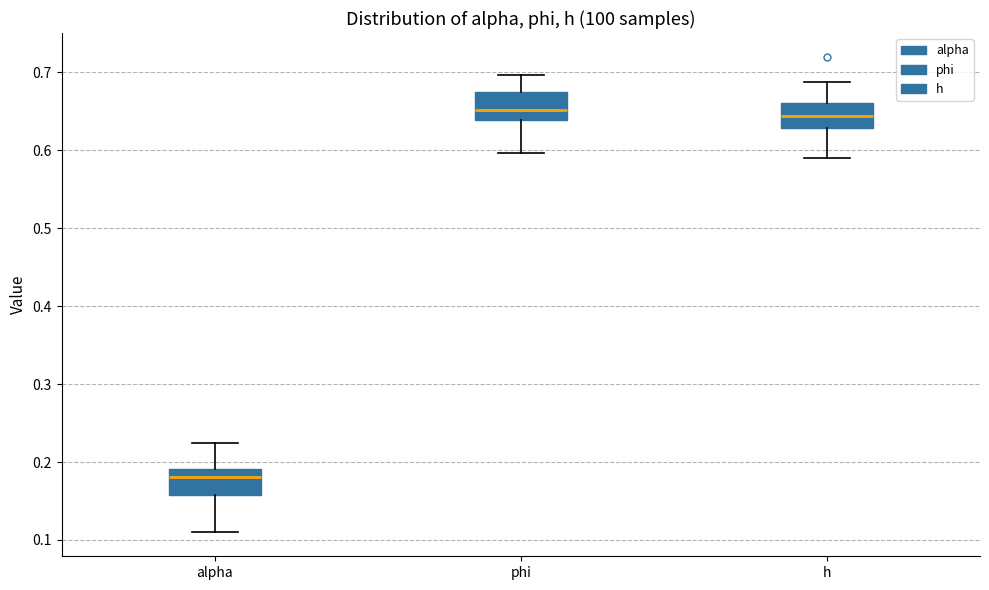

Where does the lower whisker of the box for alpha end on the y-axis? The values are not printed on the chart, so give them approximately, as read against the axis.

0.11